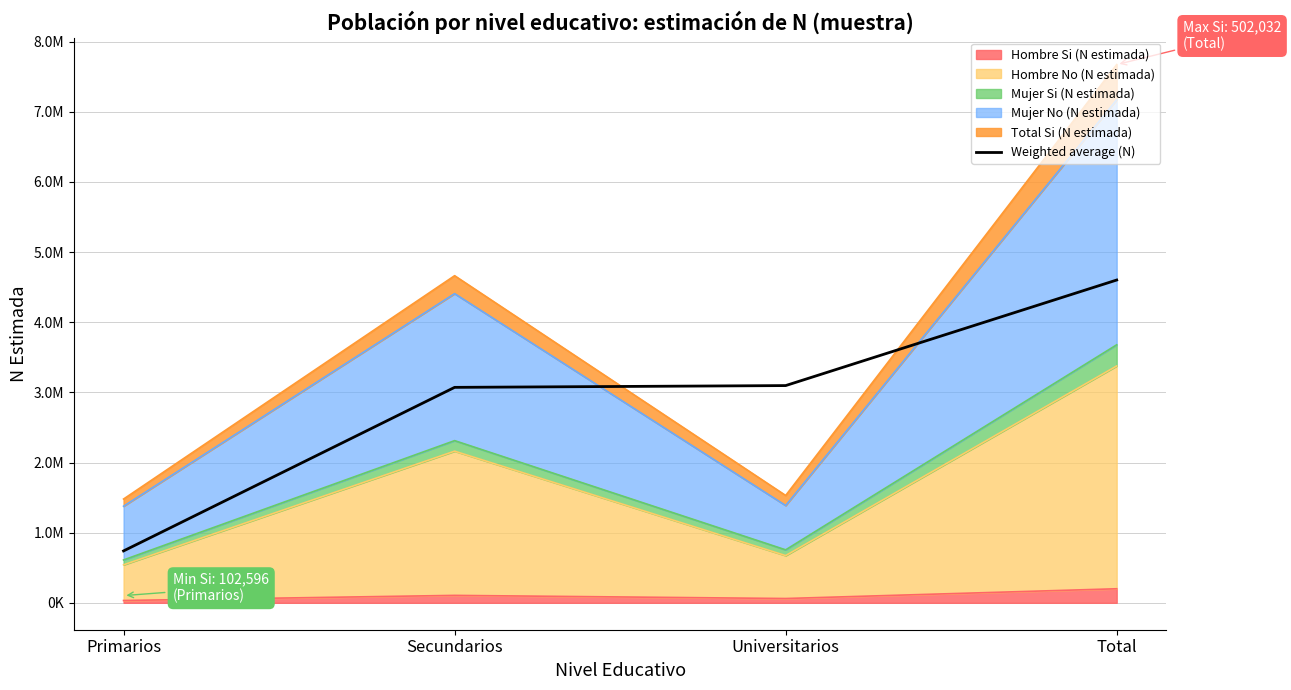

The value at Secundarios is 1138093.8. True or false?

False